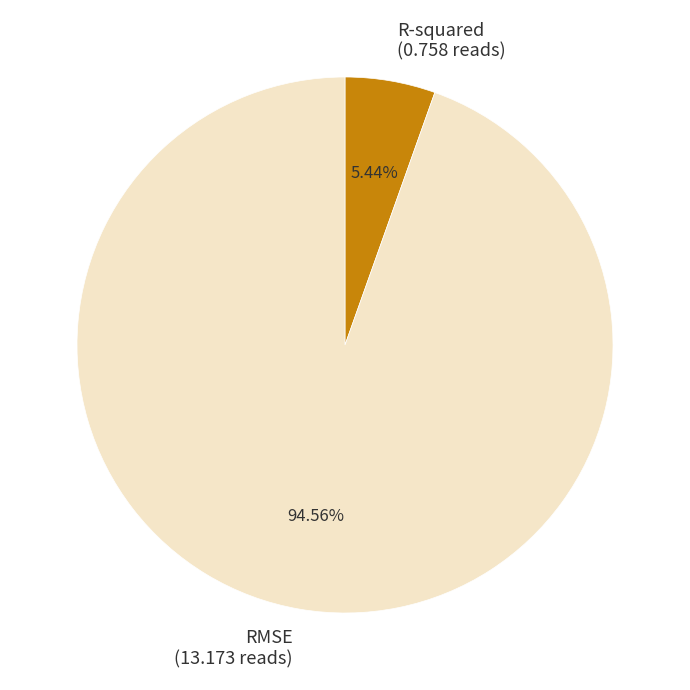

What percentage is NOT represented by RMSE?

5.4%